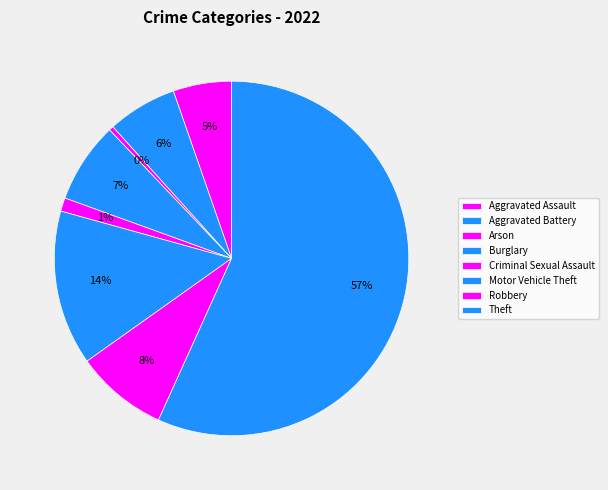

How many slices are in this pie chart?

8